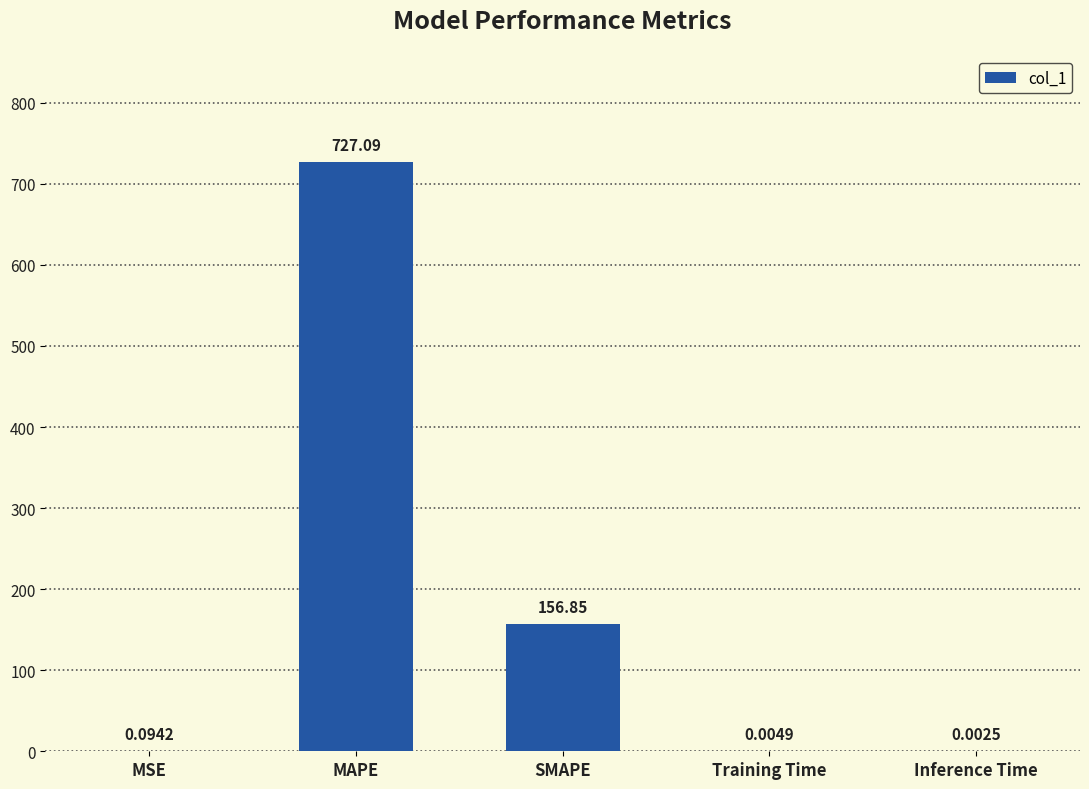

What is the sum of the values at MAPE and Training Time?

727.1